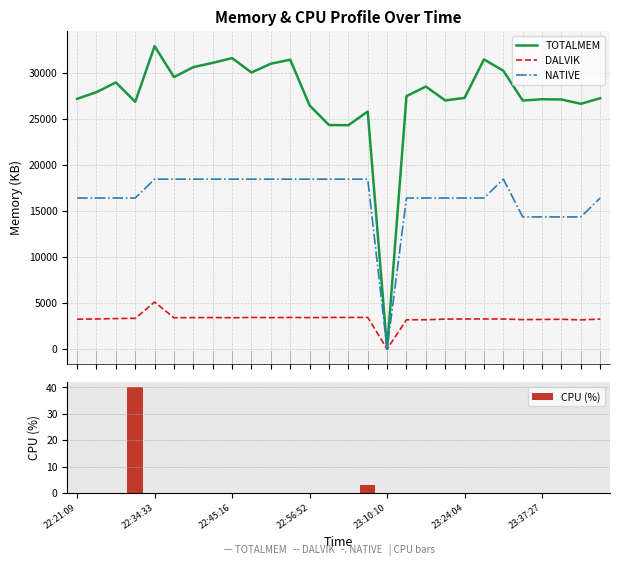

What is the maximum value for NATIVE?

18432